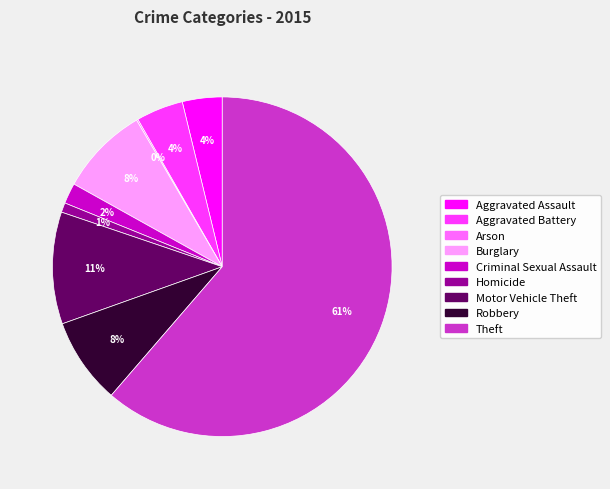

Is there a majority slice in this chart?

Yes